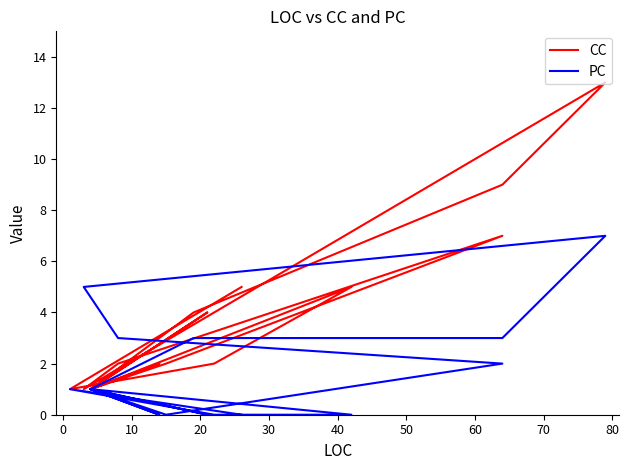

Reading right to left, list all the values displayed in this chart.

CC: 5	1	2	5	1	4	9	13	1	2	7	2	1	4	1	2	1
PC: 0	1	0	0	1	3	3	7	5	3	2	0	1	0	1	0	1